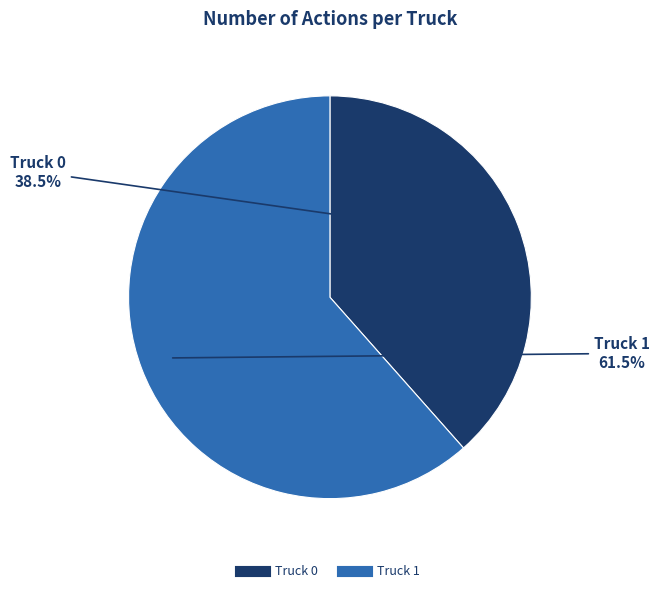

Rank the categories by value from highest to lowest.

Truck 1, Truck 0